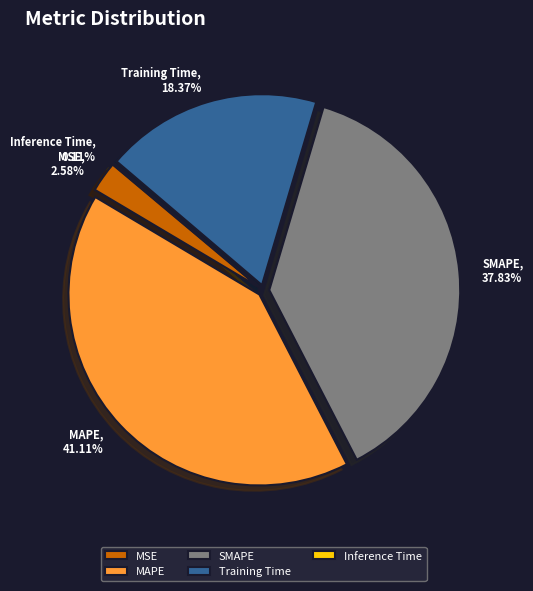

Is MAPE the majority of the pie?

No